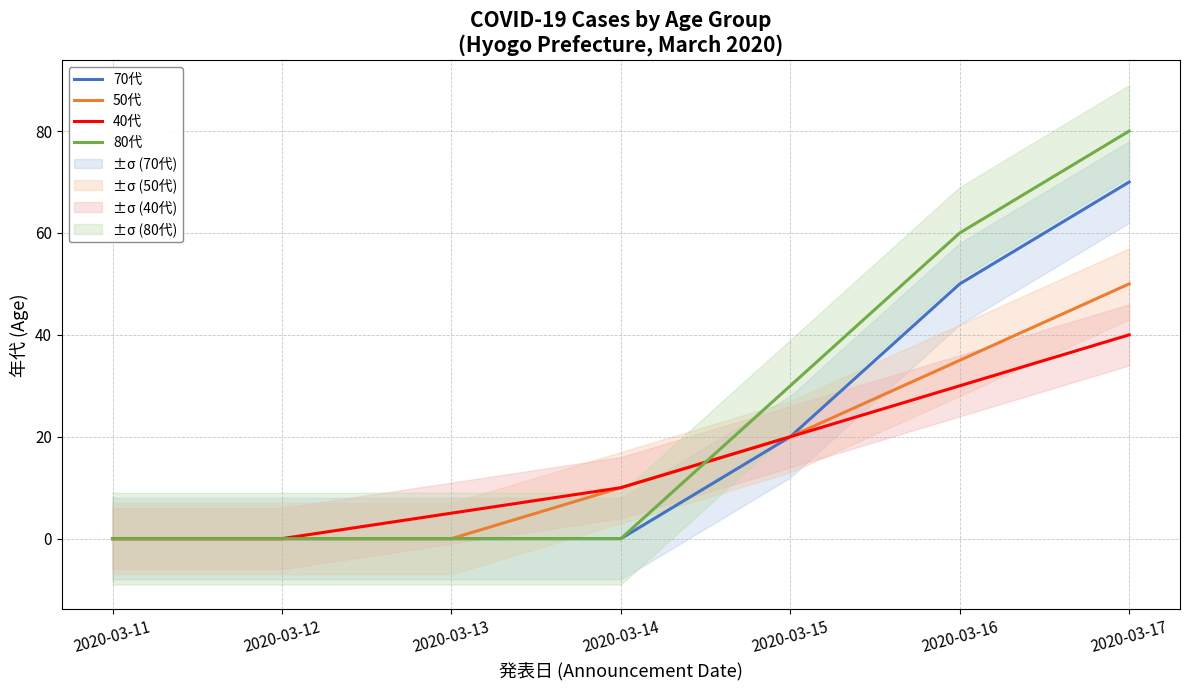

At how many categories does at least one series exceed 2?

5